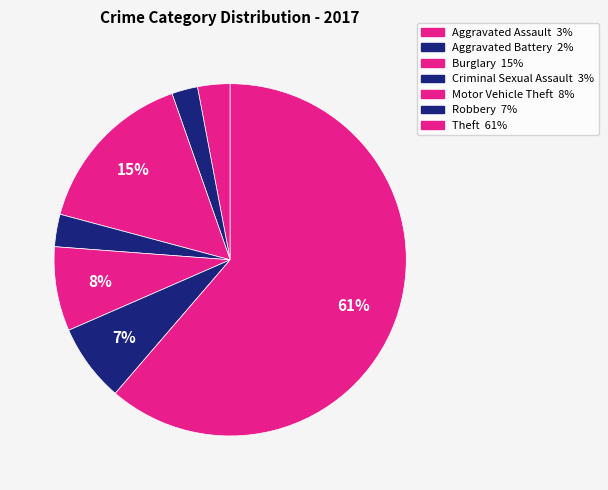

True or false: Aggravated Battery accounts for 2% of the total.

True